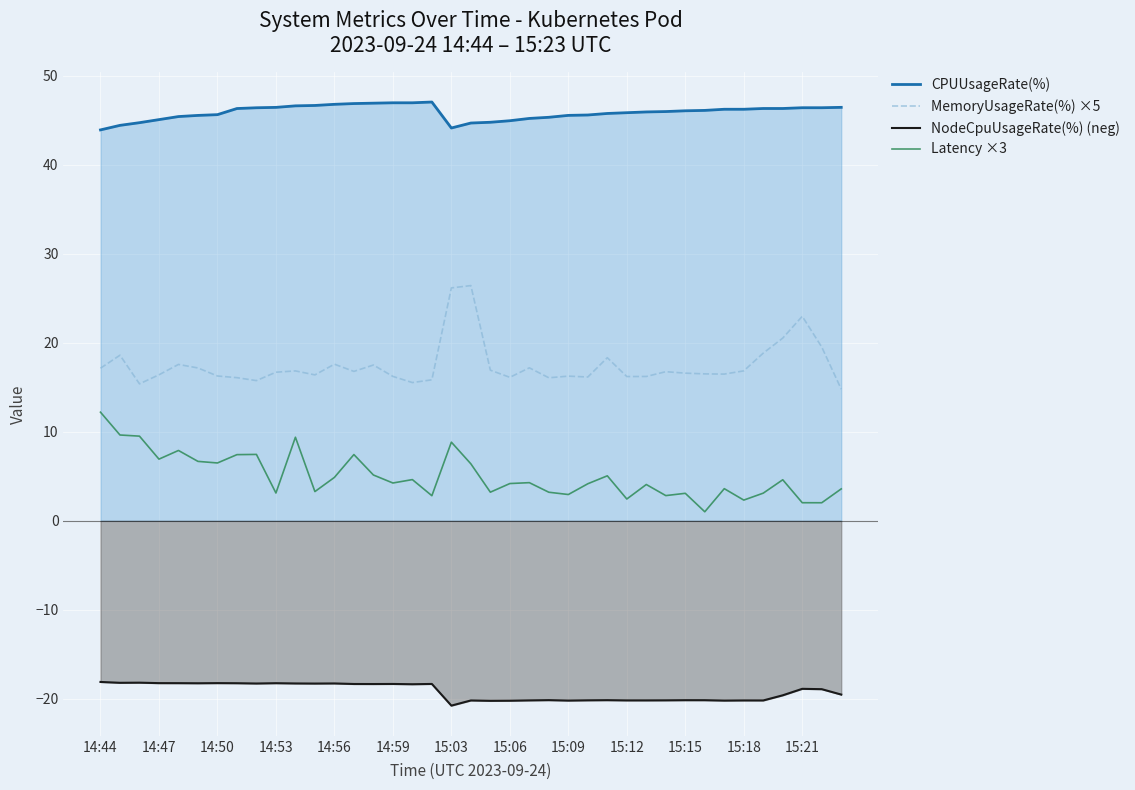

At how many categories does at least one series exceed 19?

39